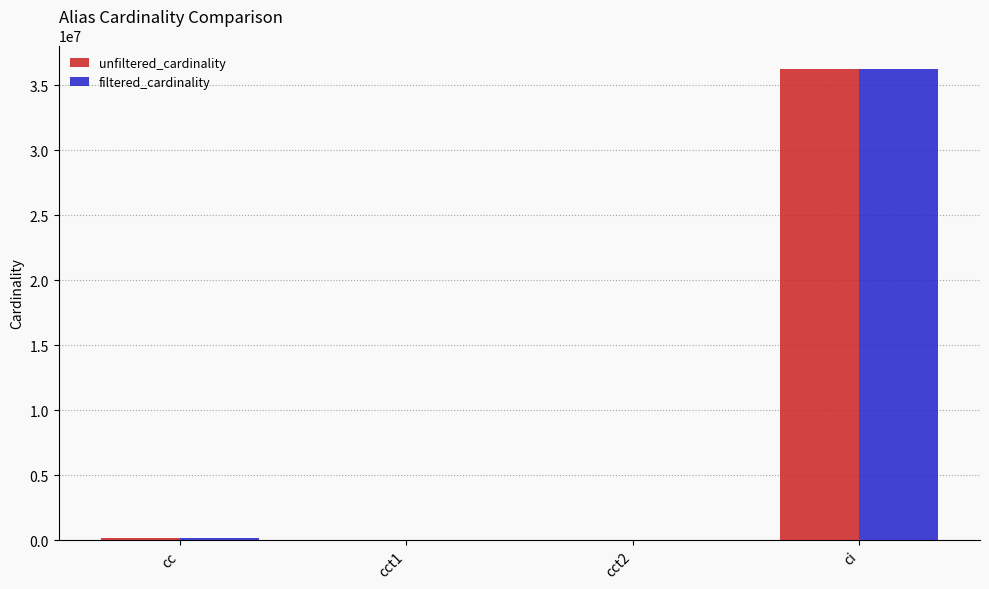

Which series changed the most between cct2 and ci?

filtered_cardinality